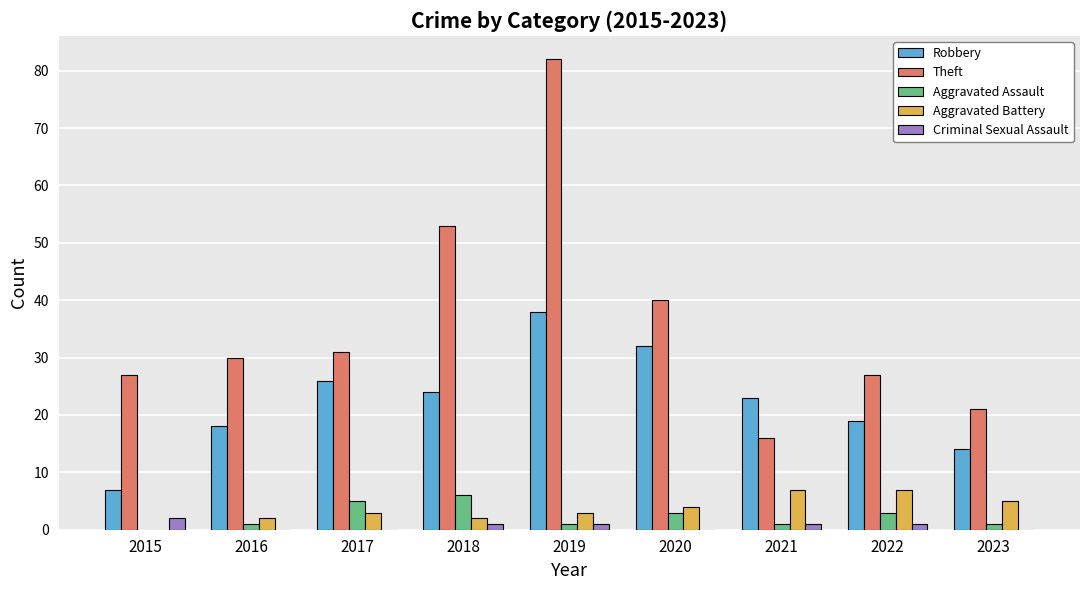

Where is Theft nearest to the value 49?

2018